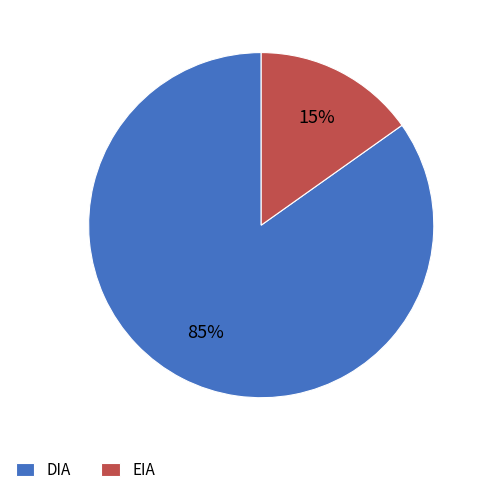

Is it true that EIA is 9% of the pie?

False